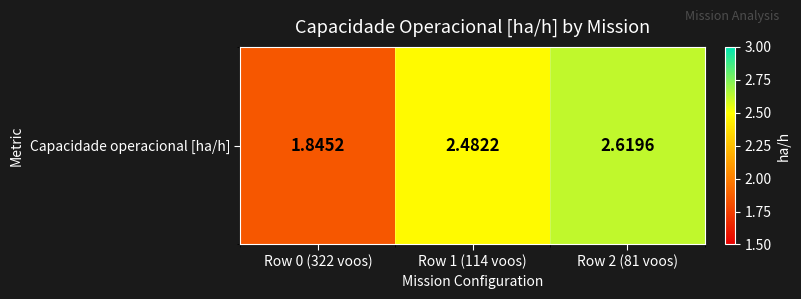

At which label does the data first exceed 2?

Row 1 (114 voos)